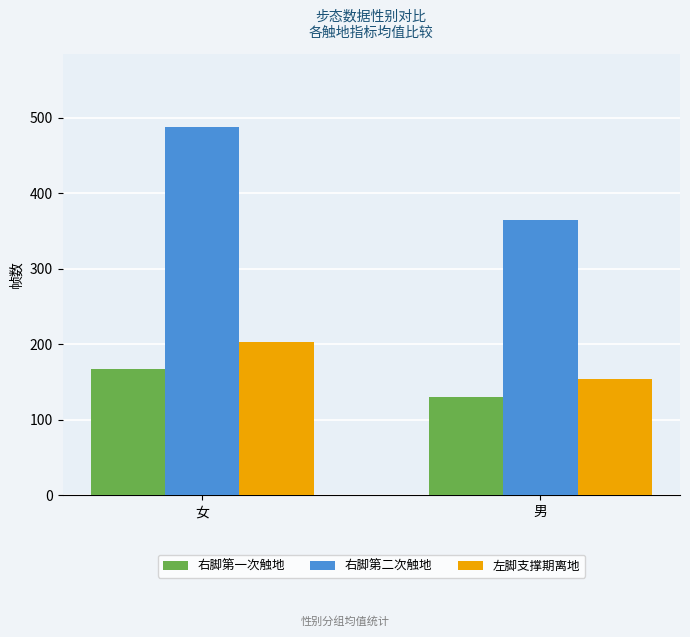

At which label is 左脚支撑期离地 closest to 178?

男